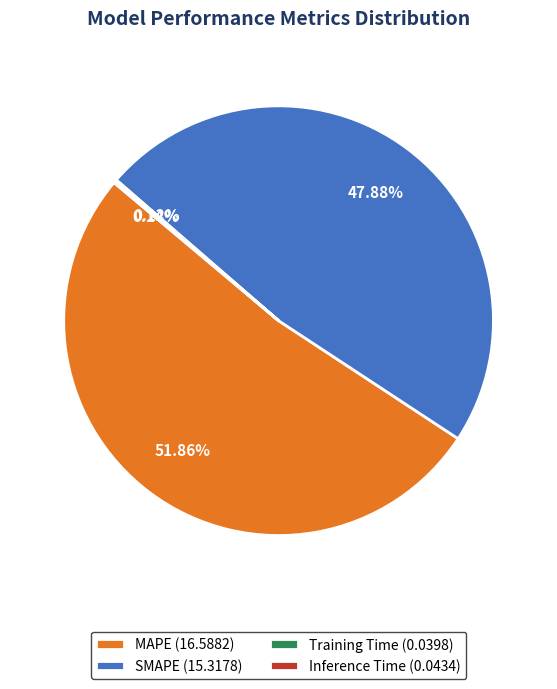

Does MAPE (16.5882) account for over 50% of the chart?

Yes